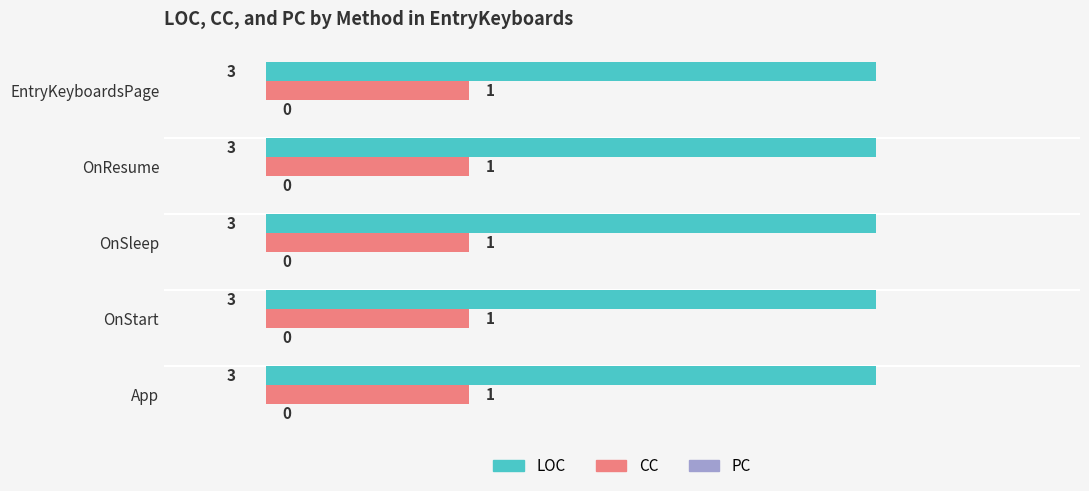

What is the sum of all LOC values?

15